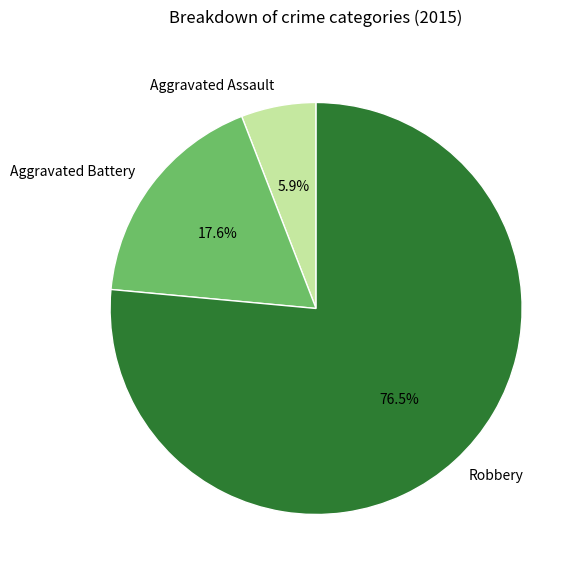

What percentage is NOT represented by Aggravated Battery?

82.4%